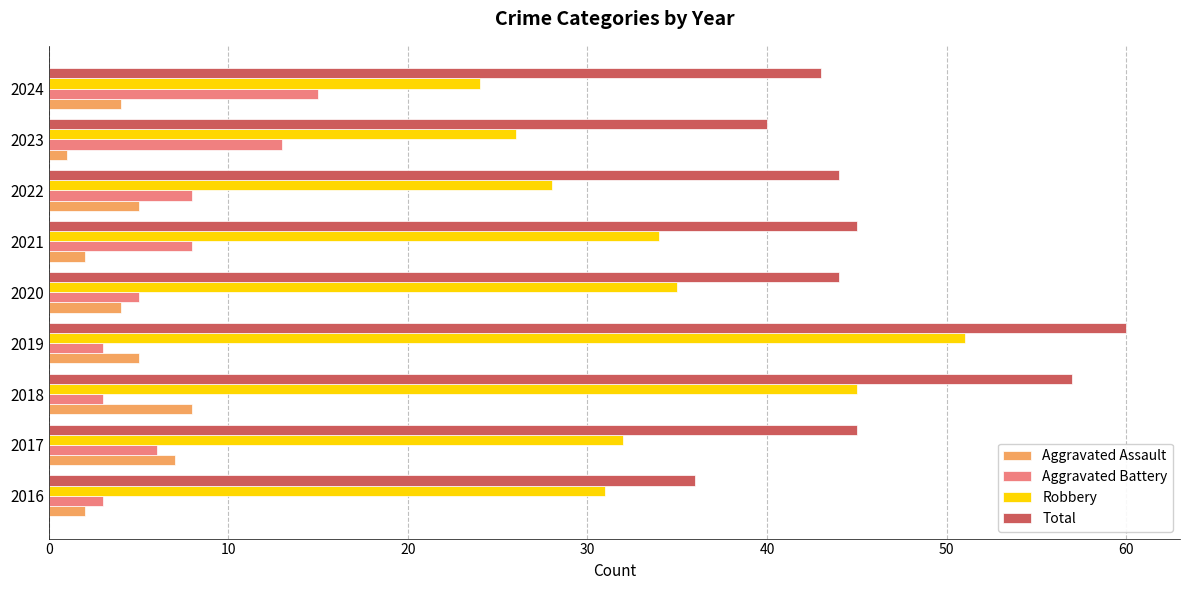

Which series has the largest total across all categories?

Total